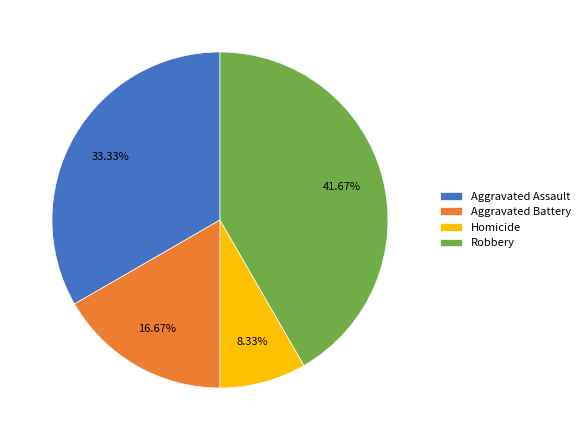

To the nearest percent, what percentage of the pie is Aggravated Battery?

17%